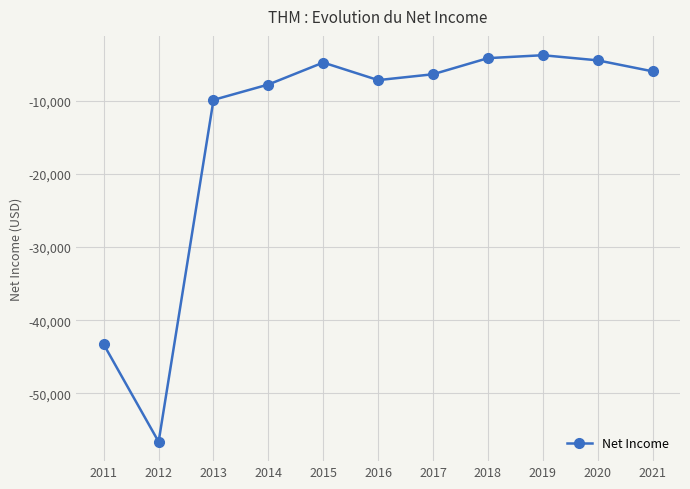

What is the value of the 4th point from the left?

-7800